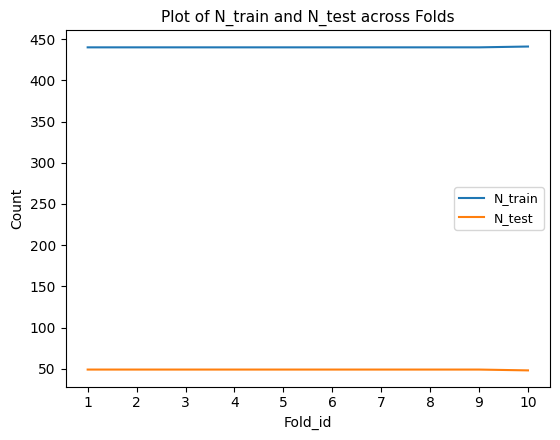

True or false: N_test and N_train intersect in this chart.

False